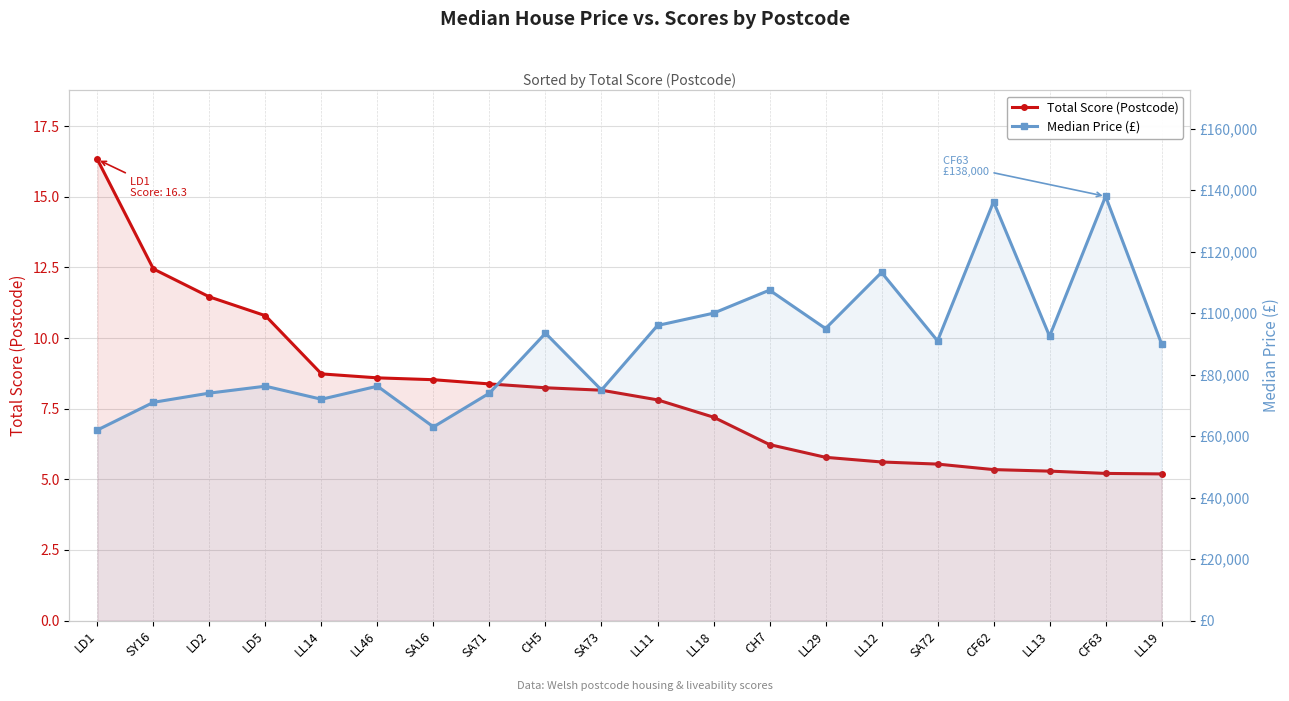

What is the label of the 3rd point from the right?

LL13